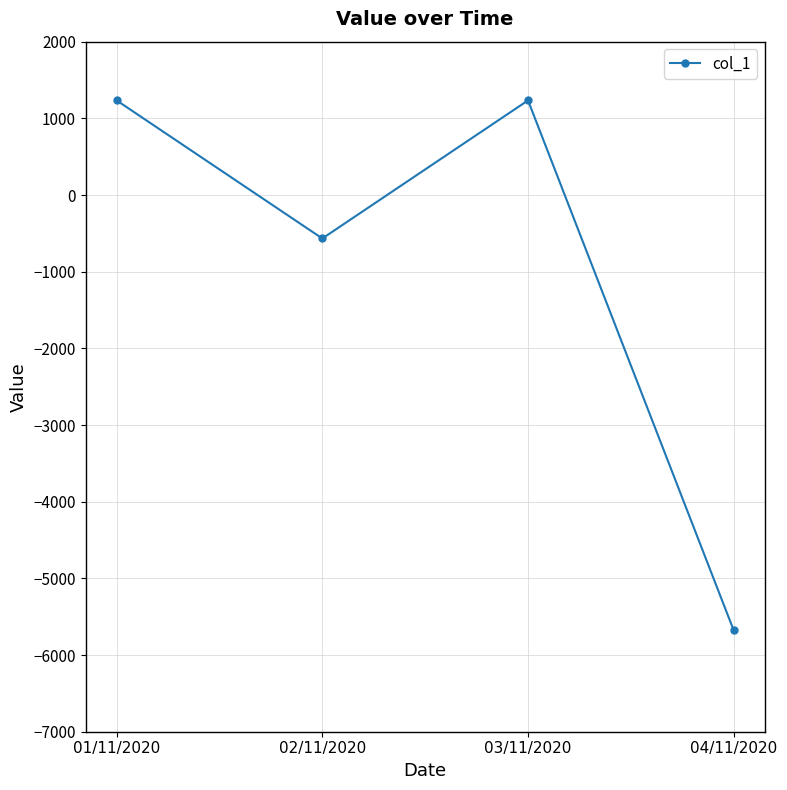

Reading left to right, transcribe all the data shown in this chart.

1234	-567	1234	-5678